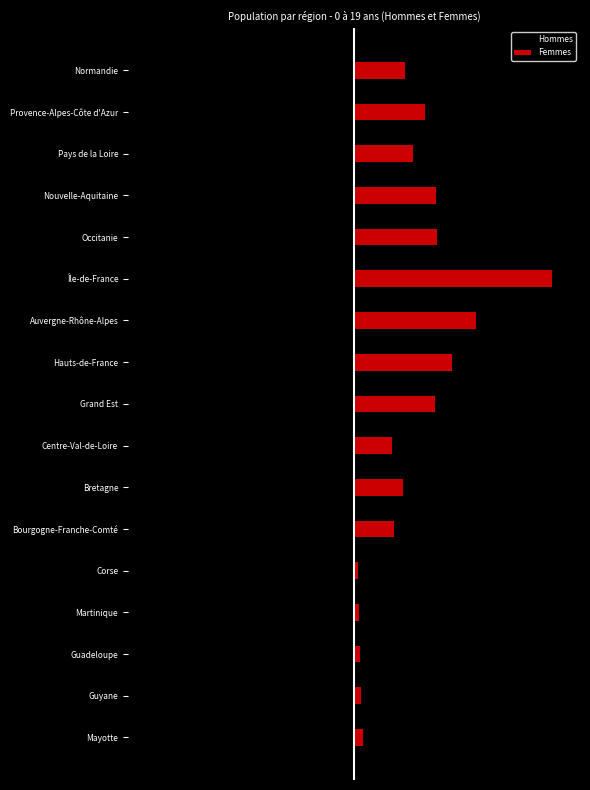

What is the sum of all Femmes values?

7840329